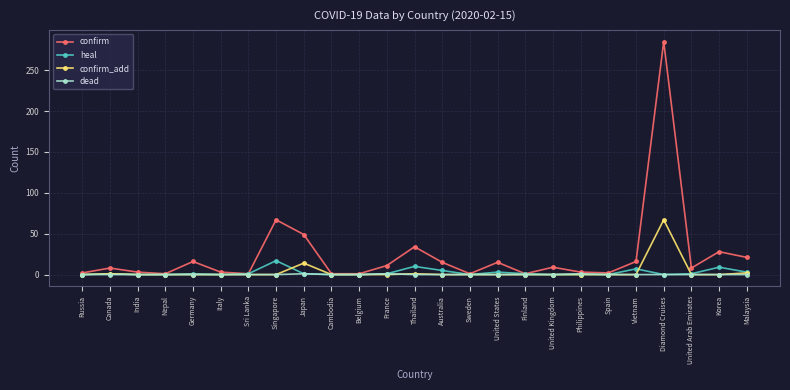

True or false: heal has more than 0 points higher than both neighbors.

True